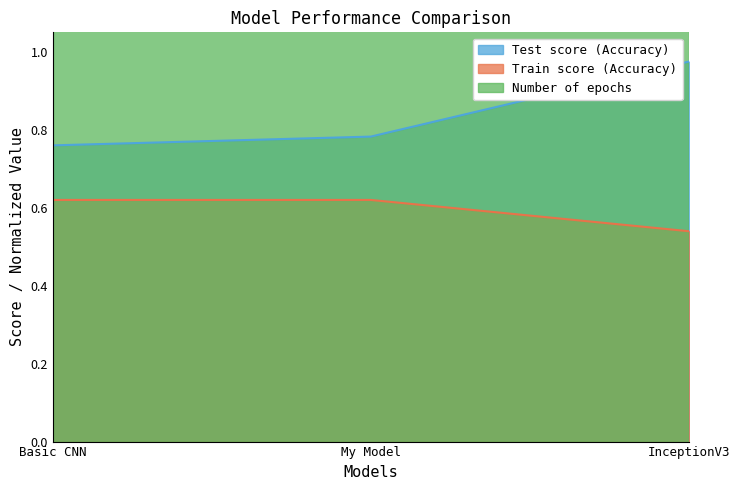

True or false: Test score (Accuracy) has a value of 0.8 at Basic CNN.

True